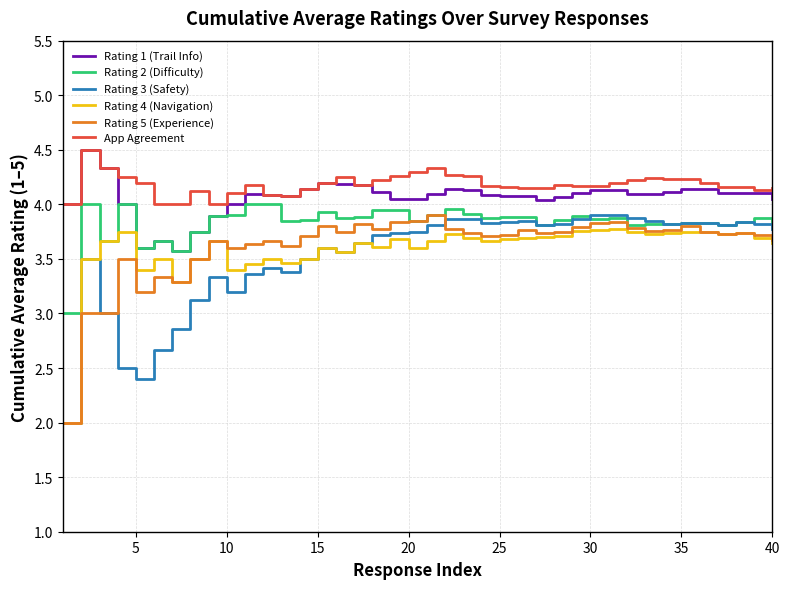

What is the greatest value displayed?

4.5